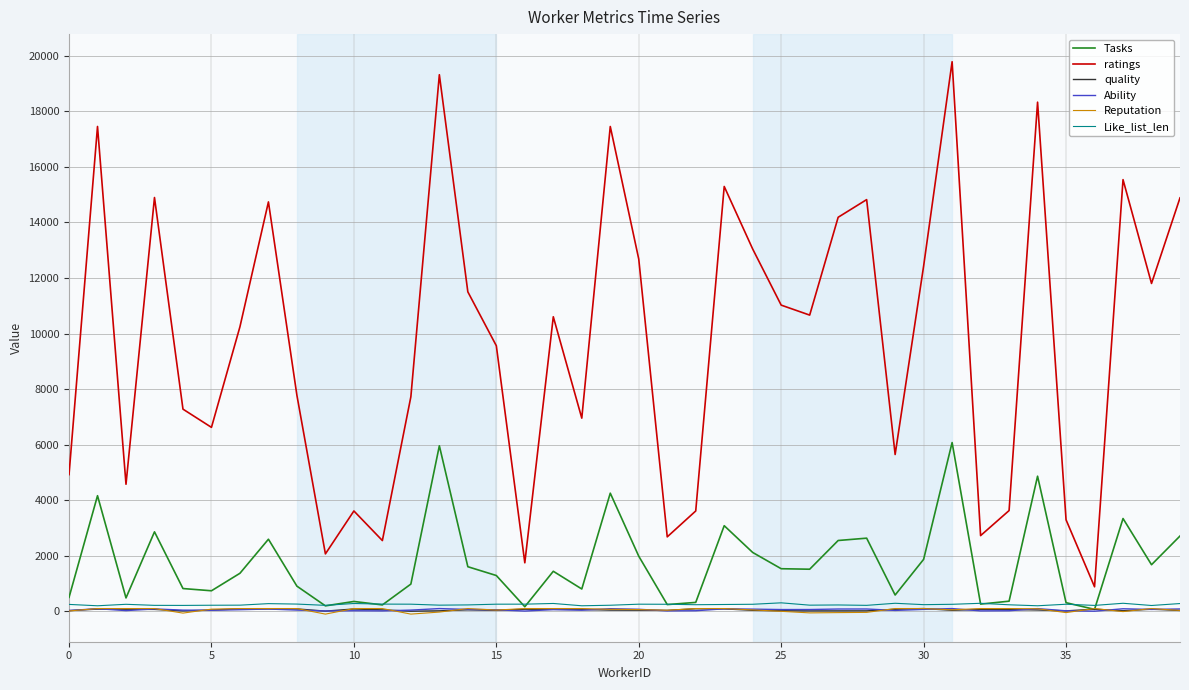

Which series has the largest total across all categories?

ratings